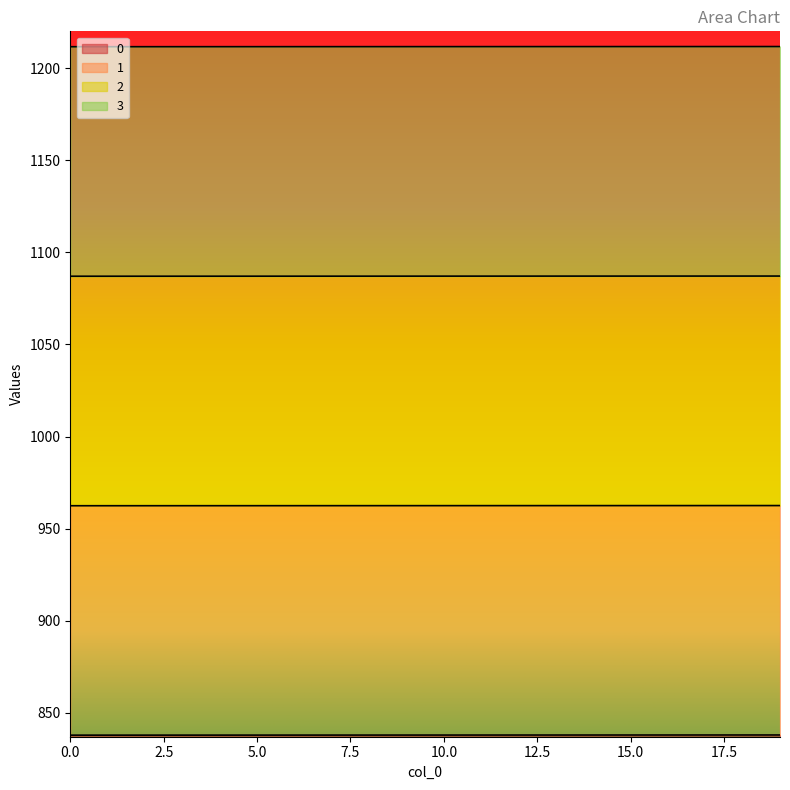

What is the average value of the 3 series?

1211.7